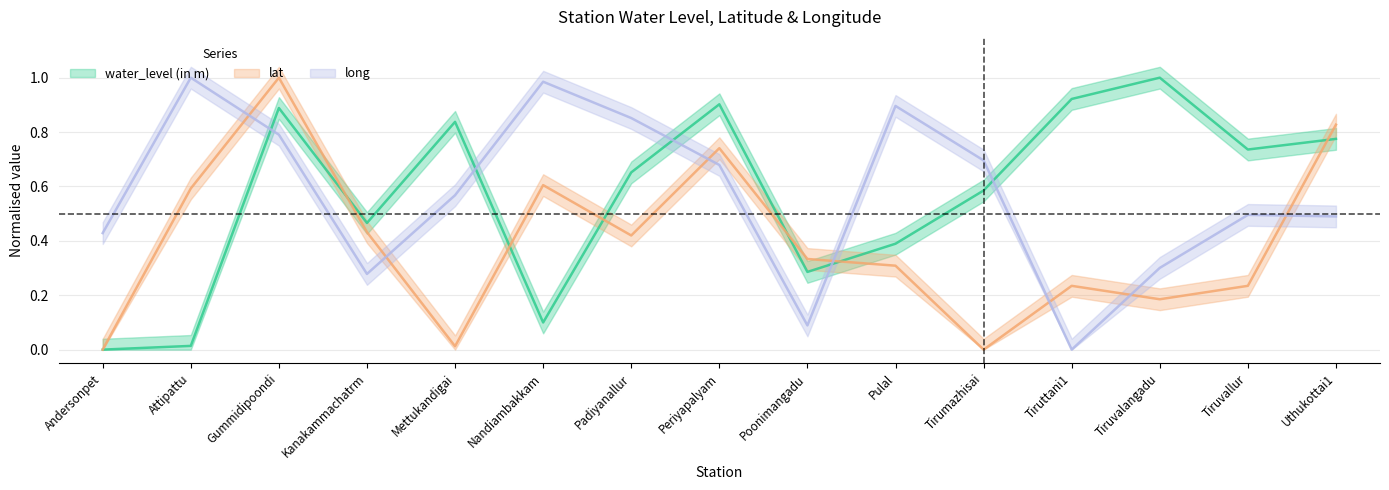

Which series has the widest spread of values?

water_level (in m)